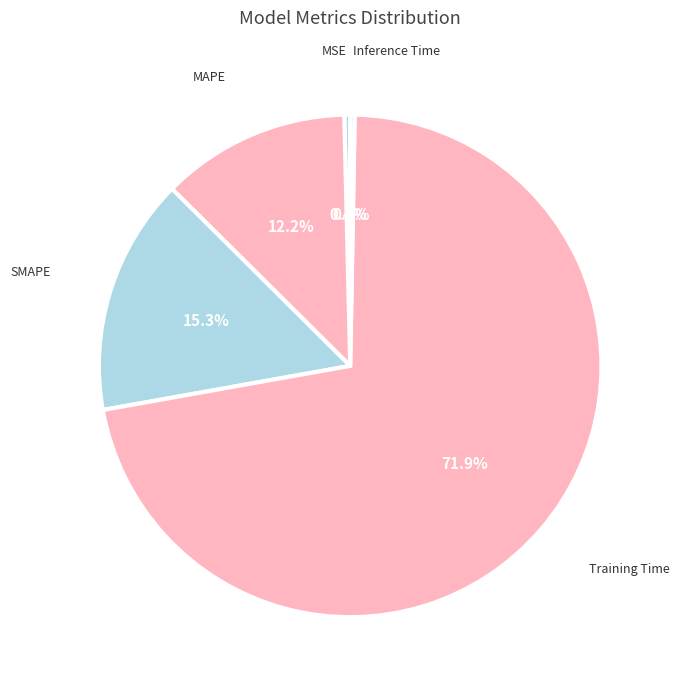

How many segments does this pie chart have?

5